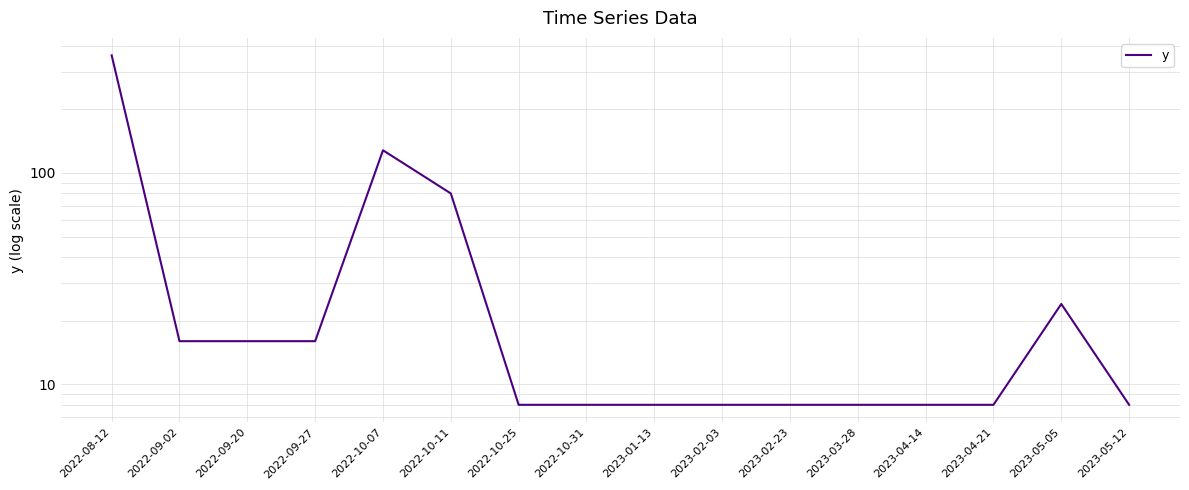

What is the greatest value displayed?

360